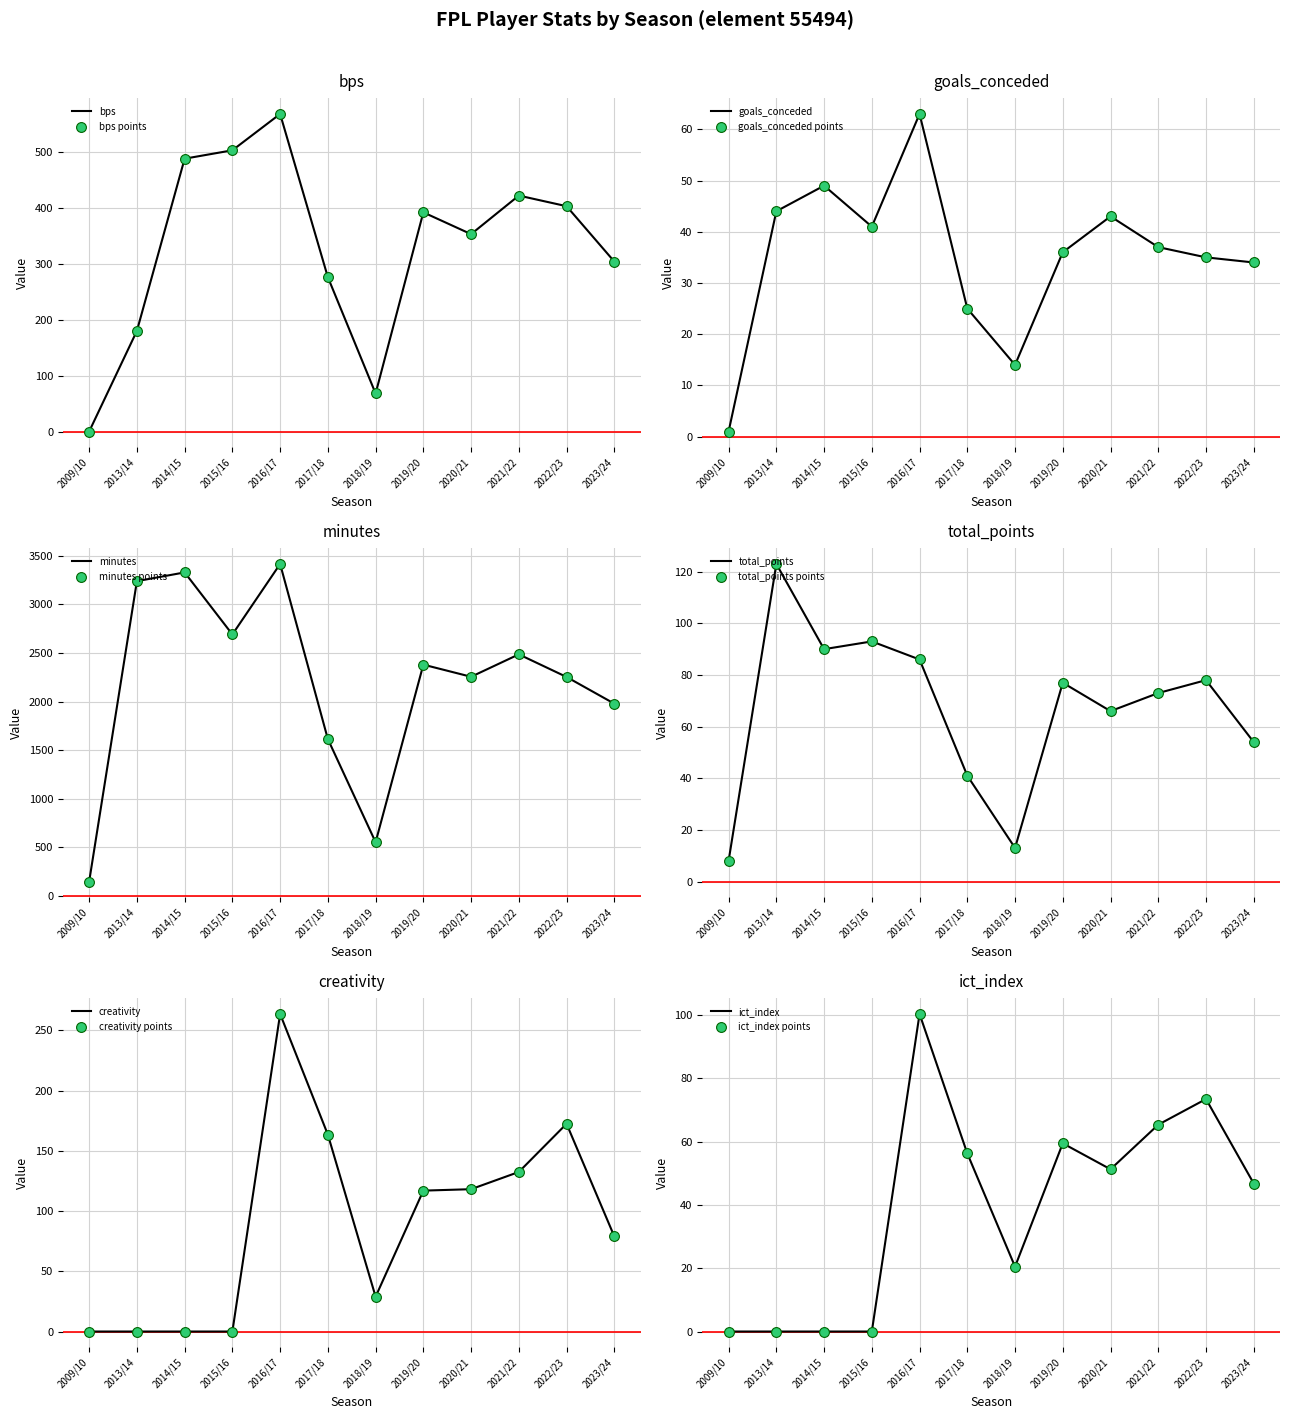

Is the value of ict_index at 2019/20 greater than the value of minutes at 2009/10?

No